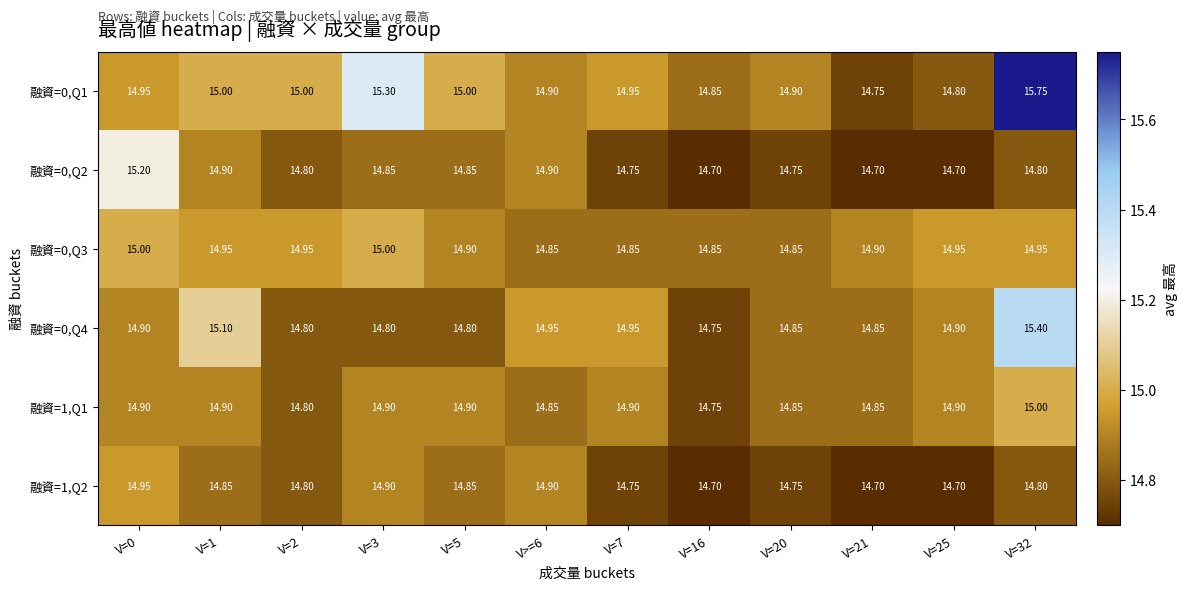

Is the value of 融資=0,Q3 at V=2 greater than the value of 融資=1,Q1 at V=16?

Yes